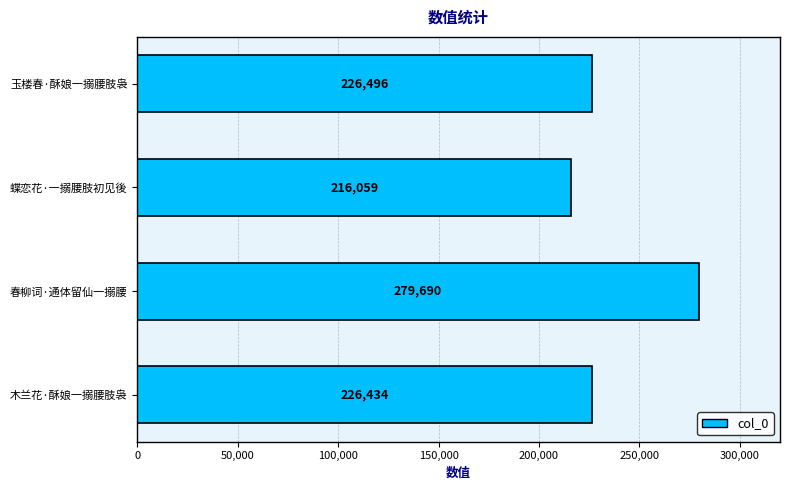

Reading bottom to top, transcribe all the data shown in this chart.

226434	279690	216059	226496